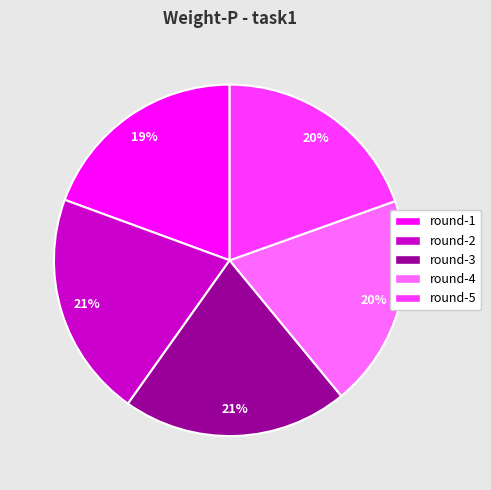

Between round-3 and round-5, which is larger?

round-3